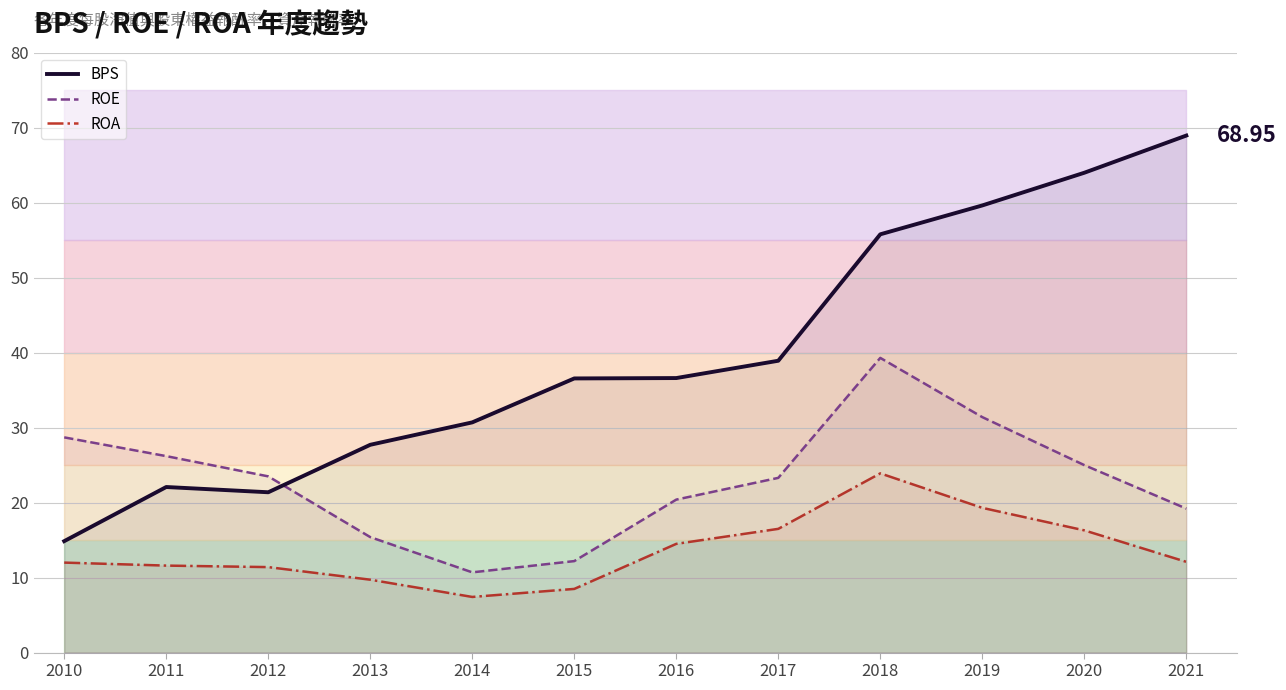

How many times do BPS and ROE cross each other?

1